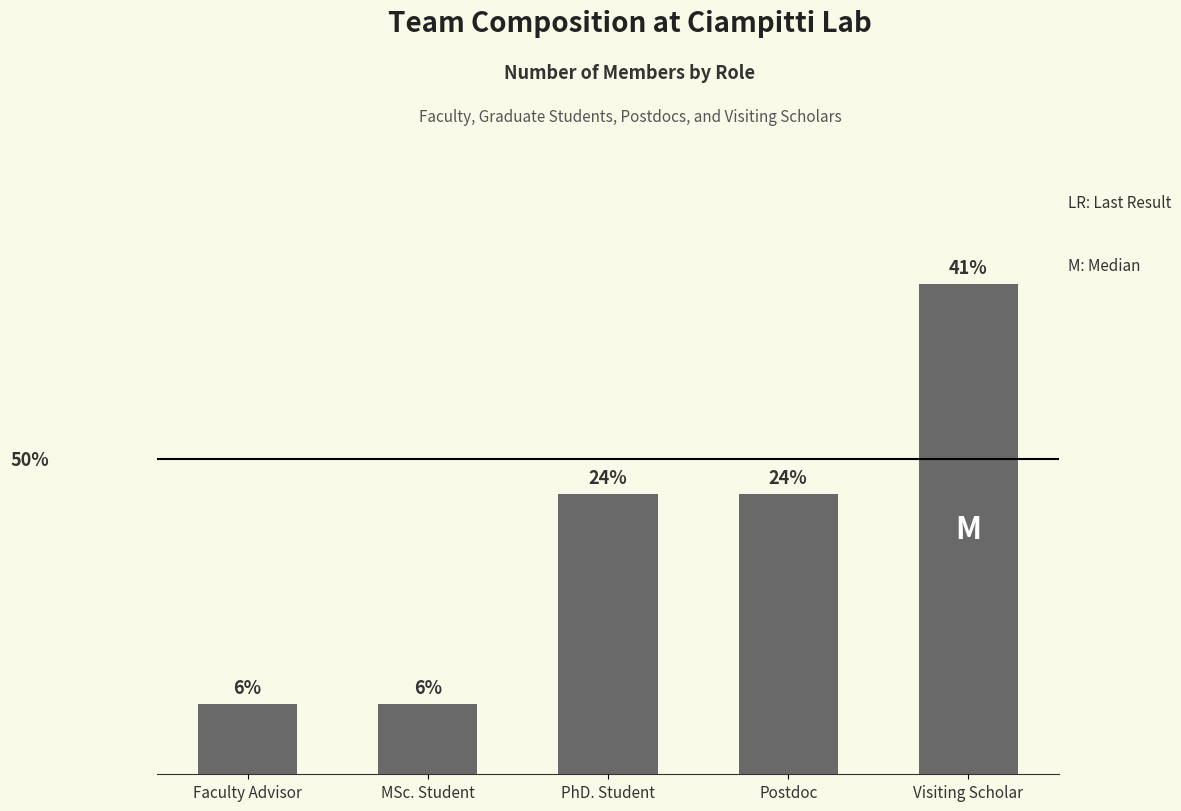

What is the ratio of the value at Visiting Scholar to the value at MSc. Student?

7.0